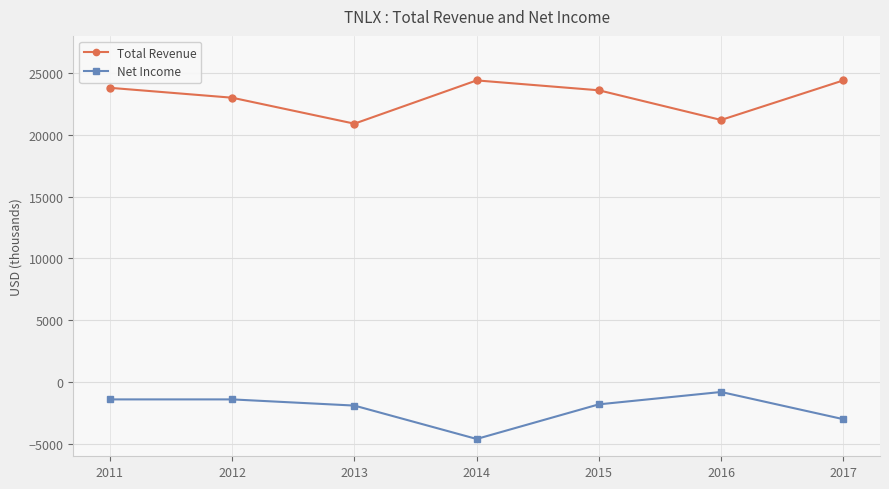

Which series has the largest total across all categories?

Total Revenue